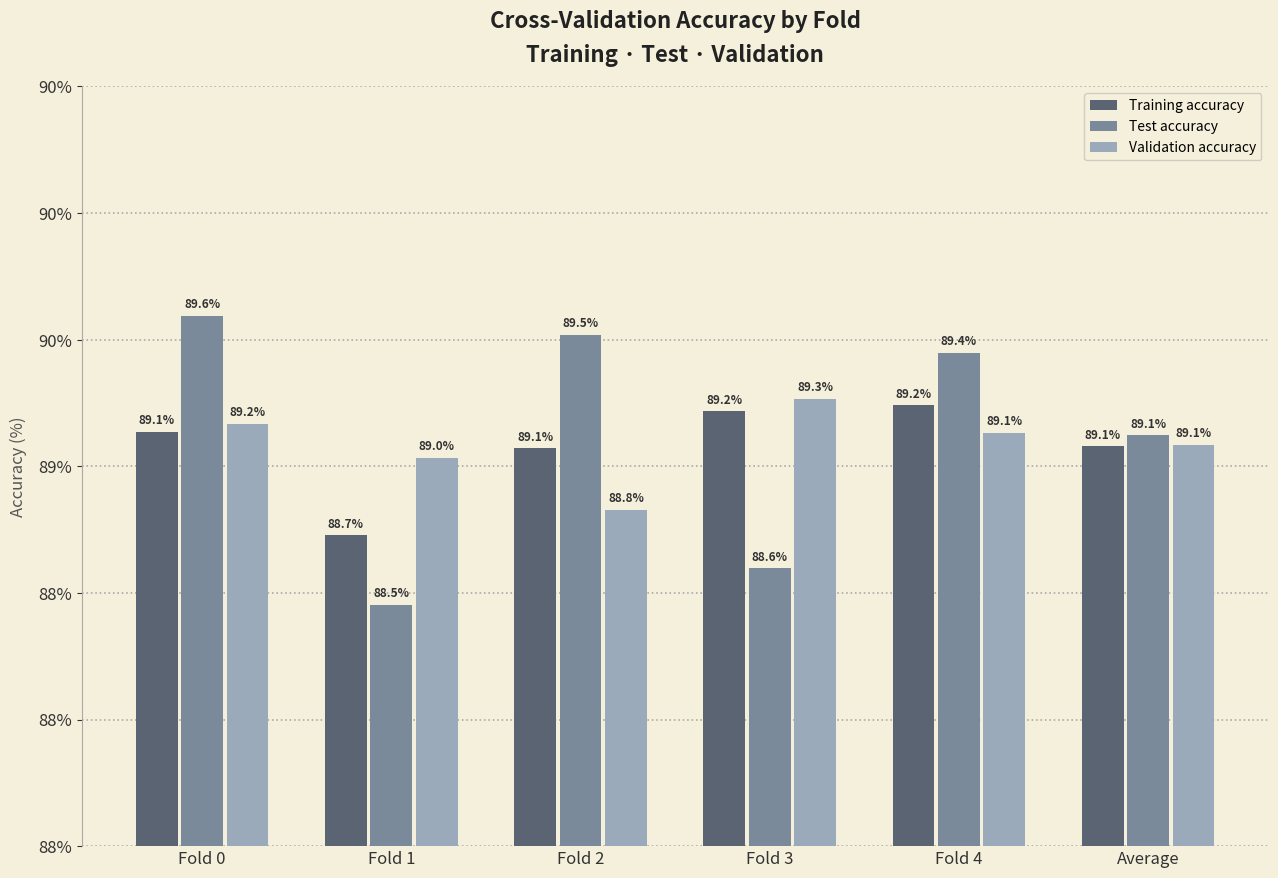

What value does the Validation accuracy series have at Average?

0.9